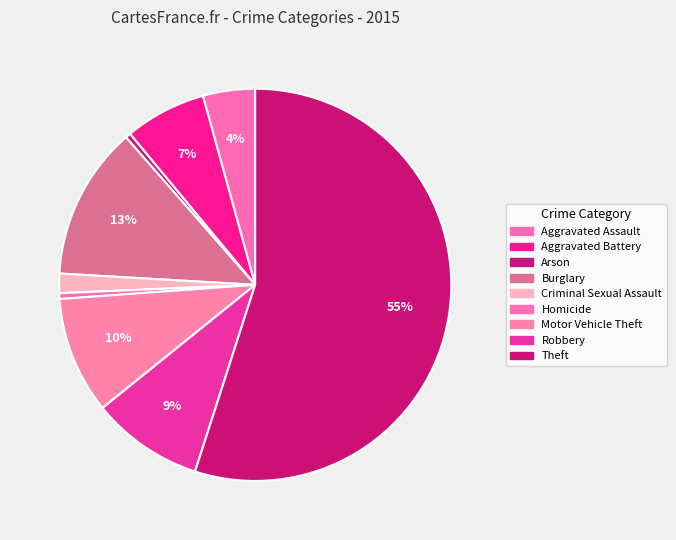

Which category has the smallest portion of the pie?

Arson